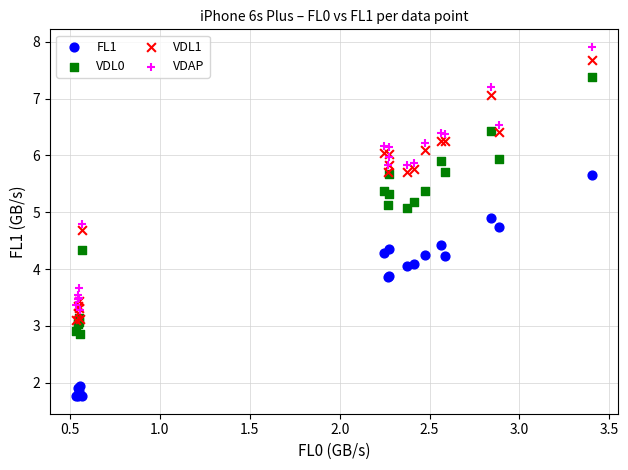

Which series has the largest Y range (max minus min)?

VDAP